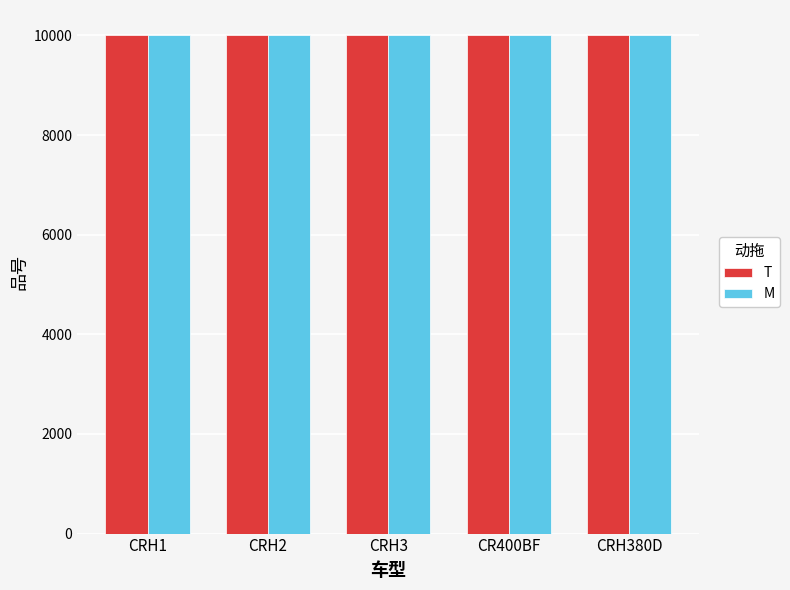

What is the greatest value displayed?

10010